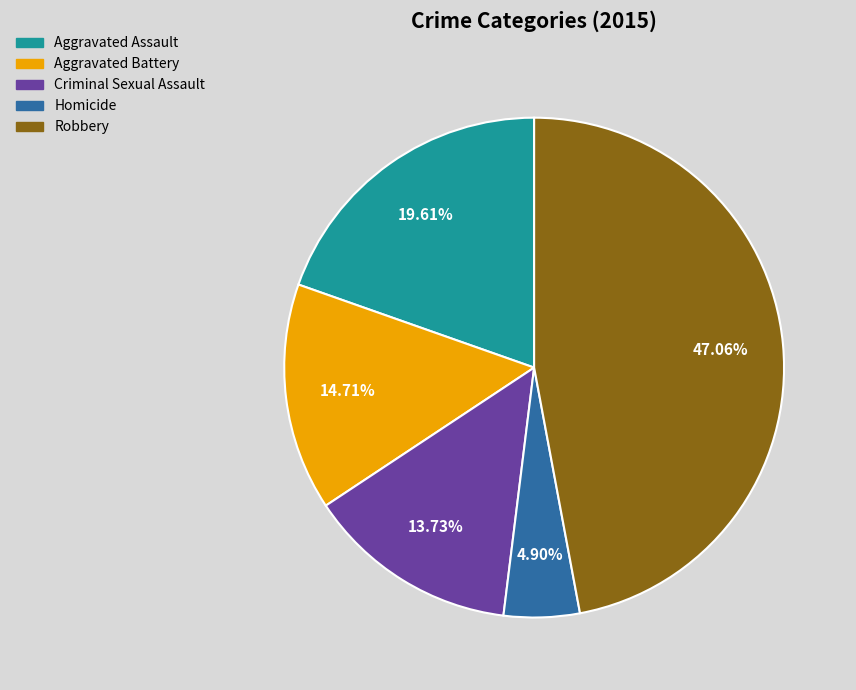

Between Aggravated Battery and Criminal Sexual Assault, which is larger?

Aggravated Battery